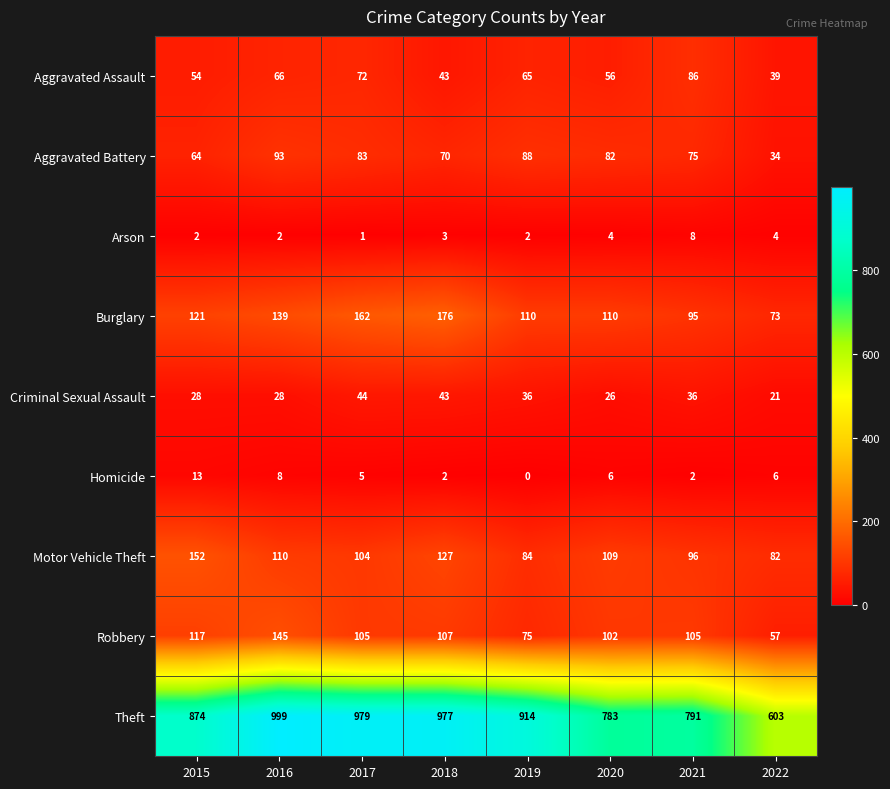

Which label corresponds to the largest value in the chart?

2016